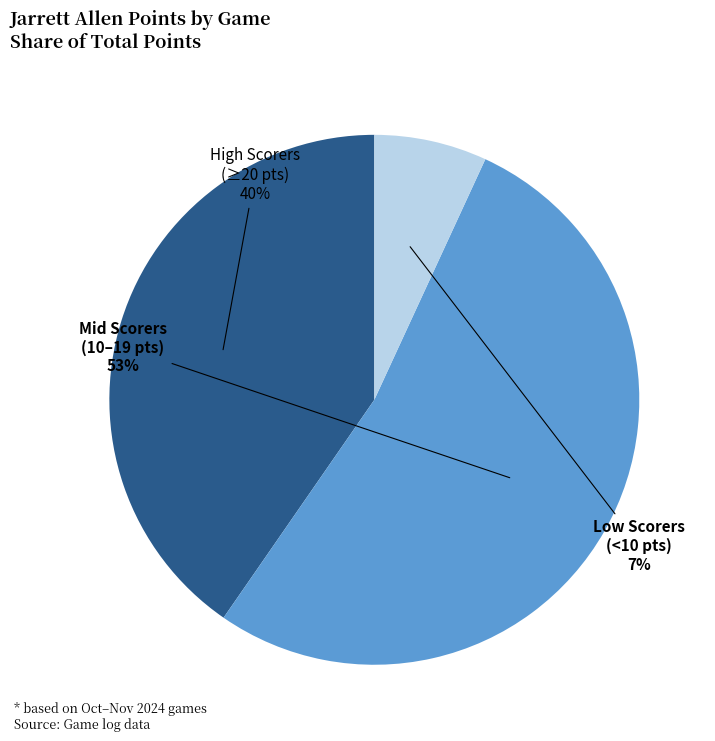

To the nearest percent, what is the difference between the largest and smallest slice percentages?

46%